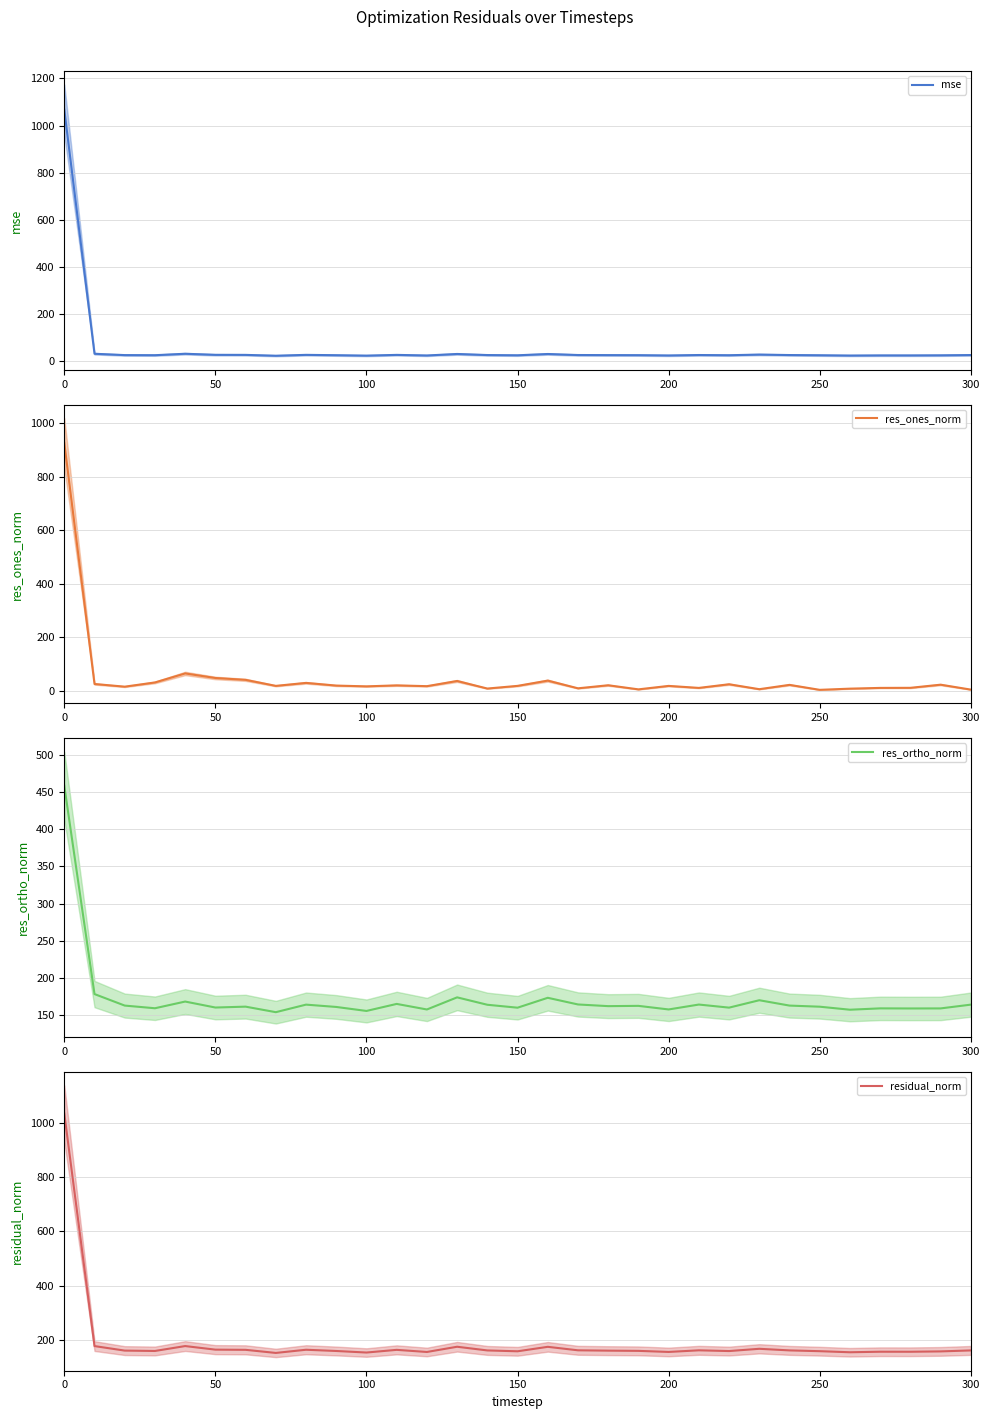

Reading left to right, list all the values displayed in this chart.

mse: 1066.9	32.2	26.5	26.1	32.2	27.7	27.4	23.8	27.5	26.0	24.2	27.4	24.9	31.3	26.7	25.7	31.2	26.8	26.4	26.2	24.9	26.8	26.0	28.7	26.7	25.8	24.6	25.2	25.1	25.5	26.7
res_ones_norm: 925.3	24.8	14.7	30.5	64.2	47.2	40.2	17.7	28.9	18.8	15.9	19.6	16.6	36.0	7.7	17.7	37.4	8.6	20.0	4.7	17.6	10.1	23.8	5.3	21.5	2.9	7.3	10.1	10.4	22.1	3.8
res_ortho_norm: 459.0	177.7	162.1	158.5	167.6	159.5	160.7	153.2	163.4	160.3	154.9	164.4	156.9	173.2	163.2	159.3	172.6	163.6	161.4	161.7	156.9	163.5	159.4	169.3	162.1	160.6	156.5	158.4	158.2	158.3	163.4
residual_norm: 1032.9	179.4	162.8	161.4	179.4	166.3	165.6	154.2	165.9	161.4	155.7	165.5	157.7	176.9	163.4	160.2	176.6	163.9	162.6	161.8	157.9	163.8	161.1	169.4	163.5	160.6	156.7	158.7	158.6	159.8	163.4